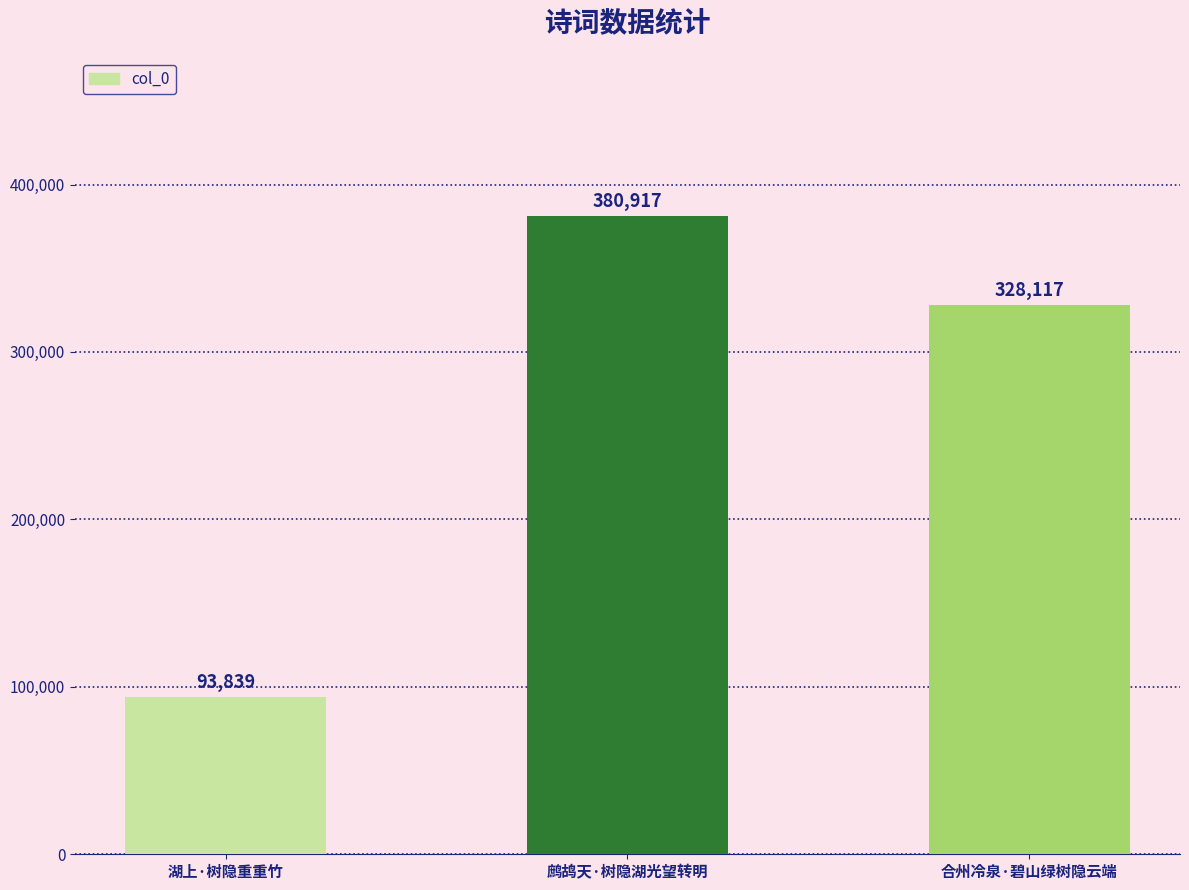

What is the minimum value shown in the chart?

93839